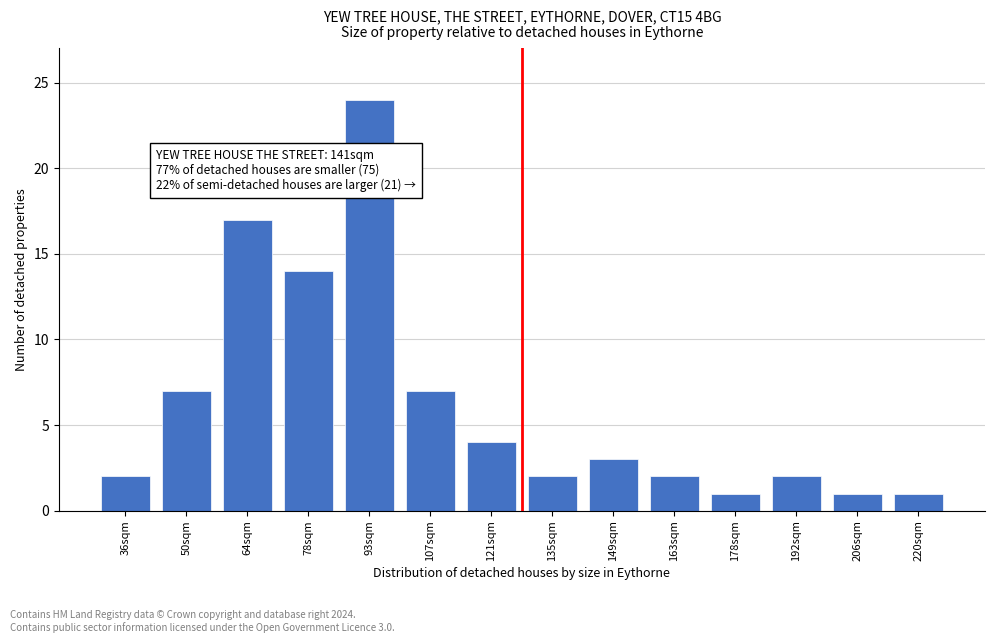

Reading left to right, list all the values displayed in this chart.

2	7	17	14	24	7	4	2	3	2	1	2	1	1